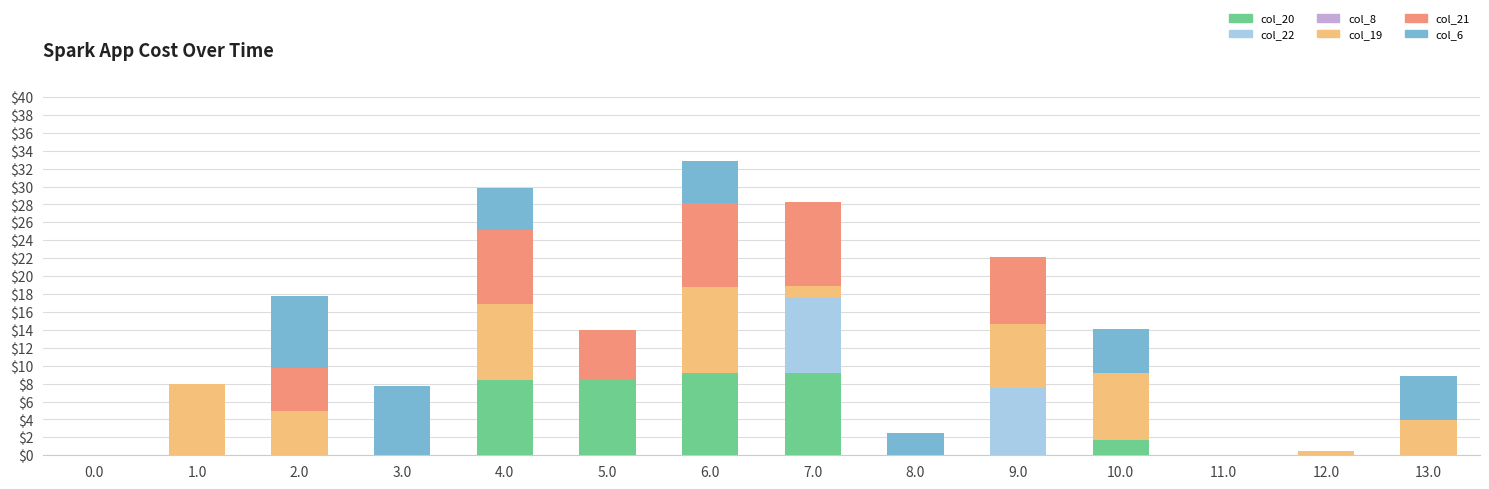

What is the sum of all col_20 values?

37.0